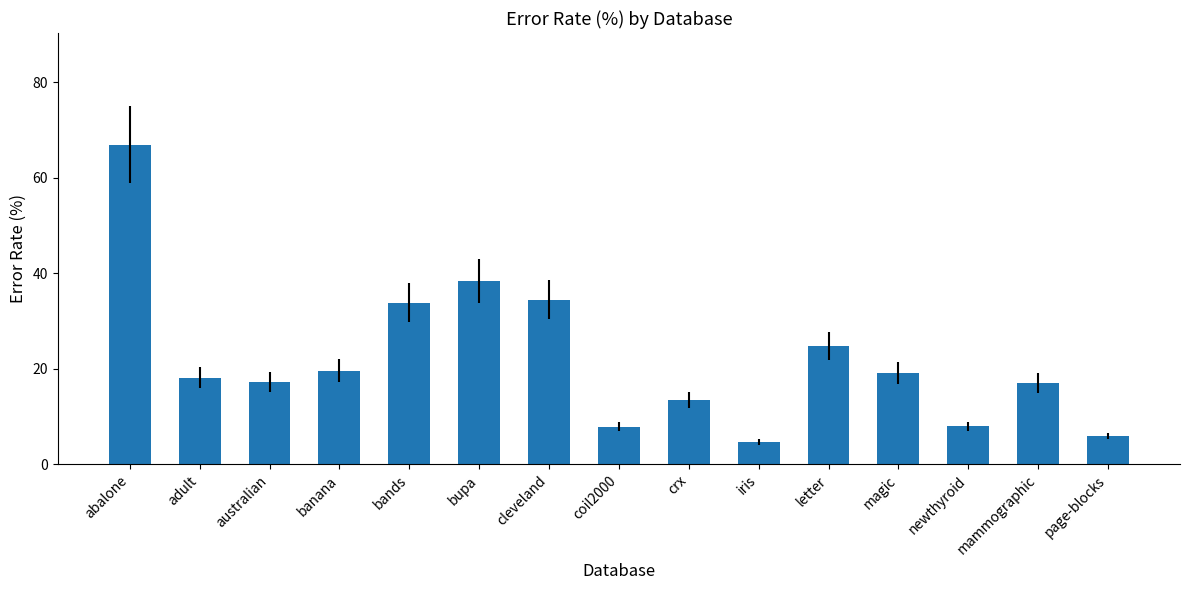

What is the label of the 10th bar from the right?

bupa